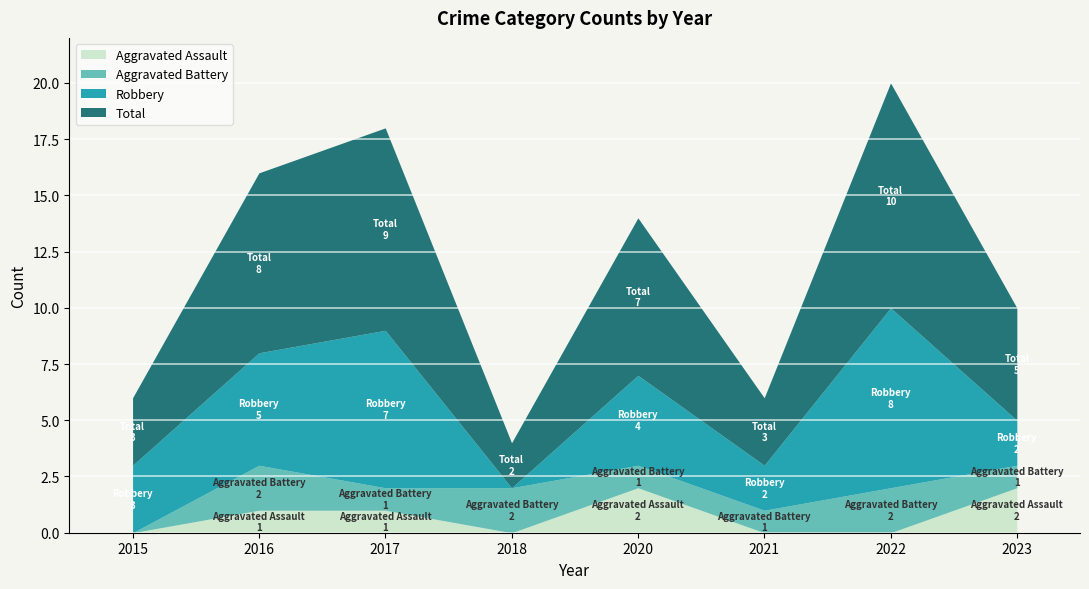

Reading left to right, transcribe all the data shown in this chart.

Aggravated Assault: 2015=0	2016=1	2017=1	2018=0	2020=2	2021=0	2022=0	2023=2
Aggravated Battery: 2015=0	2016=2	2017=1	2018=2	2020=1	2021=1	2022=2	2023=1
Robbery: 2015=3	2016=5	2017=7	2018=0	2020=4	2021=2	2022=8	2023=2
Total: 2015=3	2016=8	2017=9	2018=2	2020=7	2021=3	2022=10	2023=5